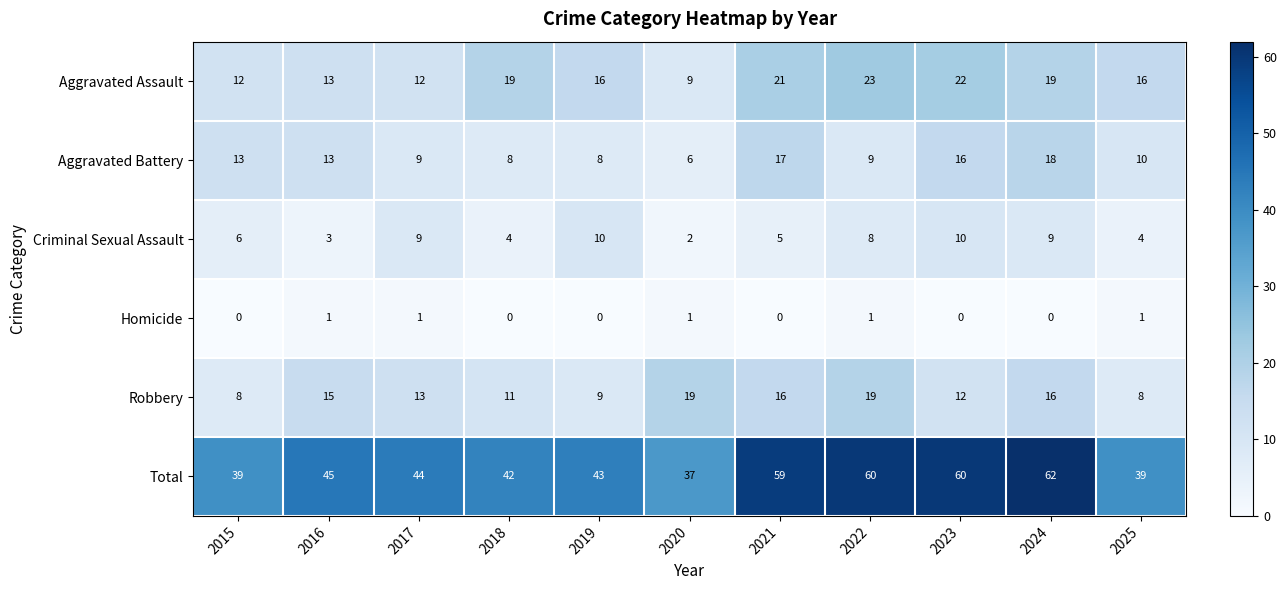

At which label does Robbery first exceed 13?

2016